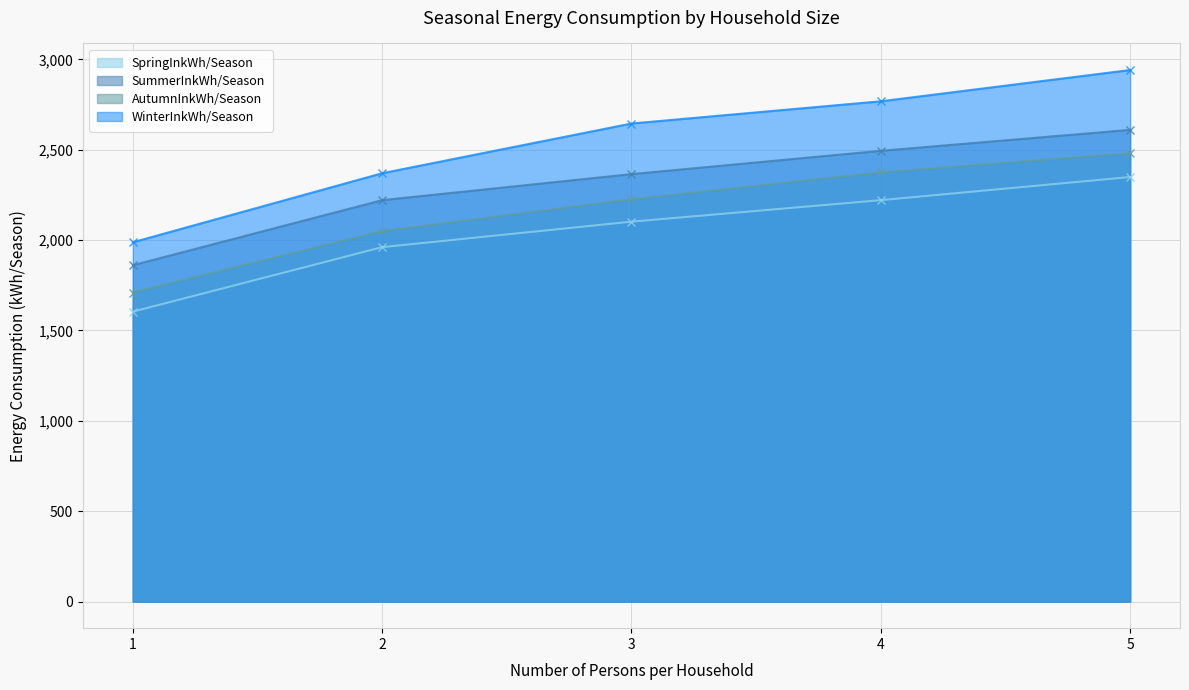

True or false: AutumnInkWh/Season and SpringInkWh/Season intersect in this chart.

False